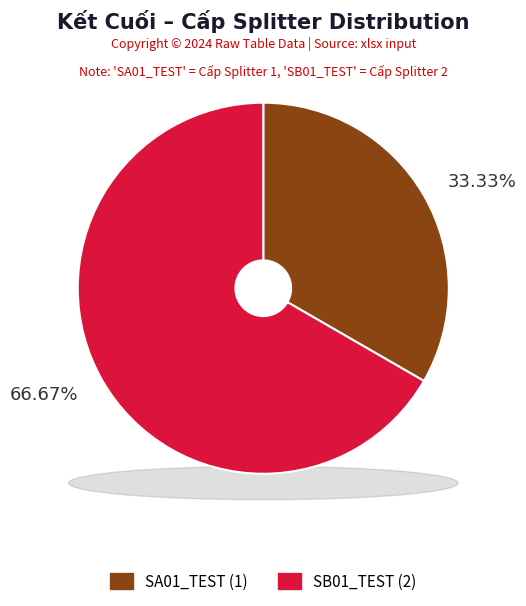

To the nearest percent, what is the average slice percentage?

50%